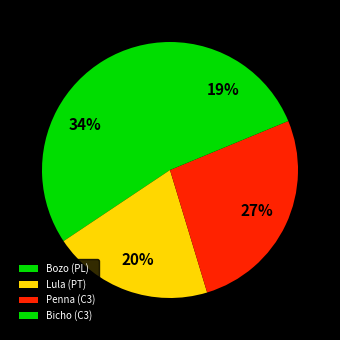

Count the number of slices in the pie.

4